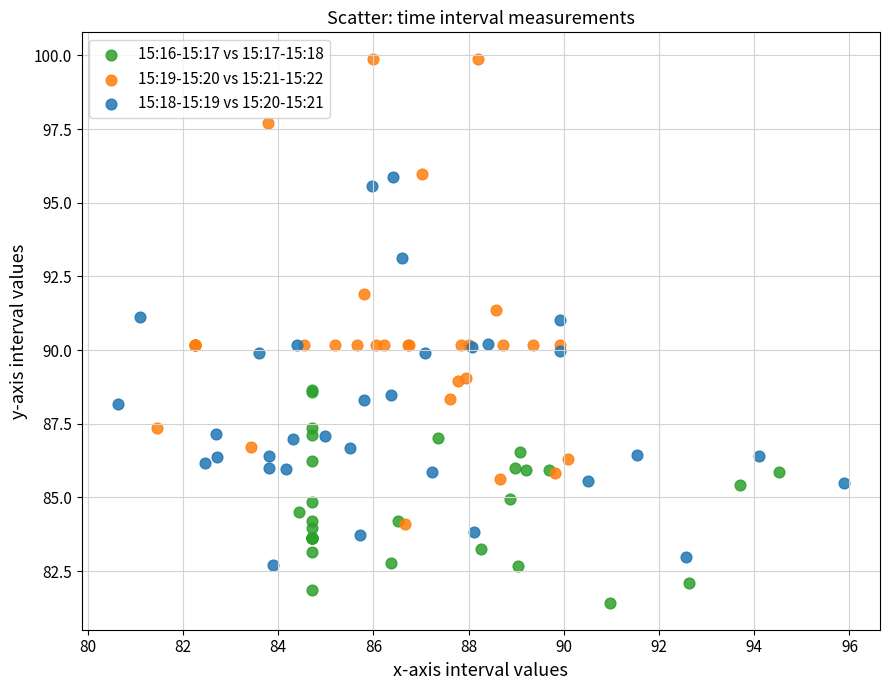

What are all the series names shown in the legend?

15:16-15:17 vs 15:17-15:18, 15:19-15:20 vs 15:21-15:22, 15:18-15:19 vs 15:20-15:21